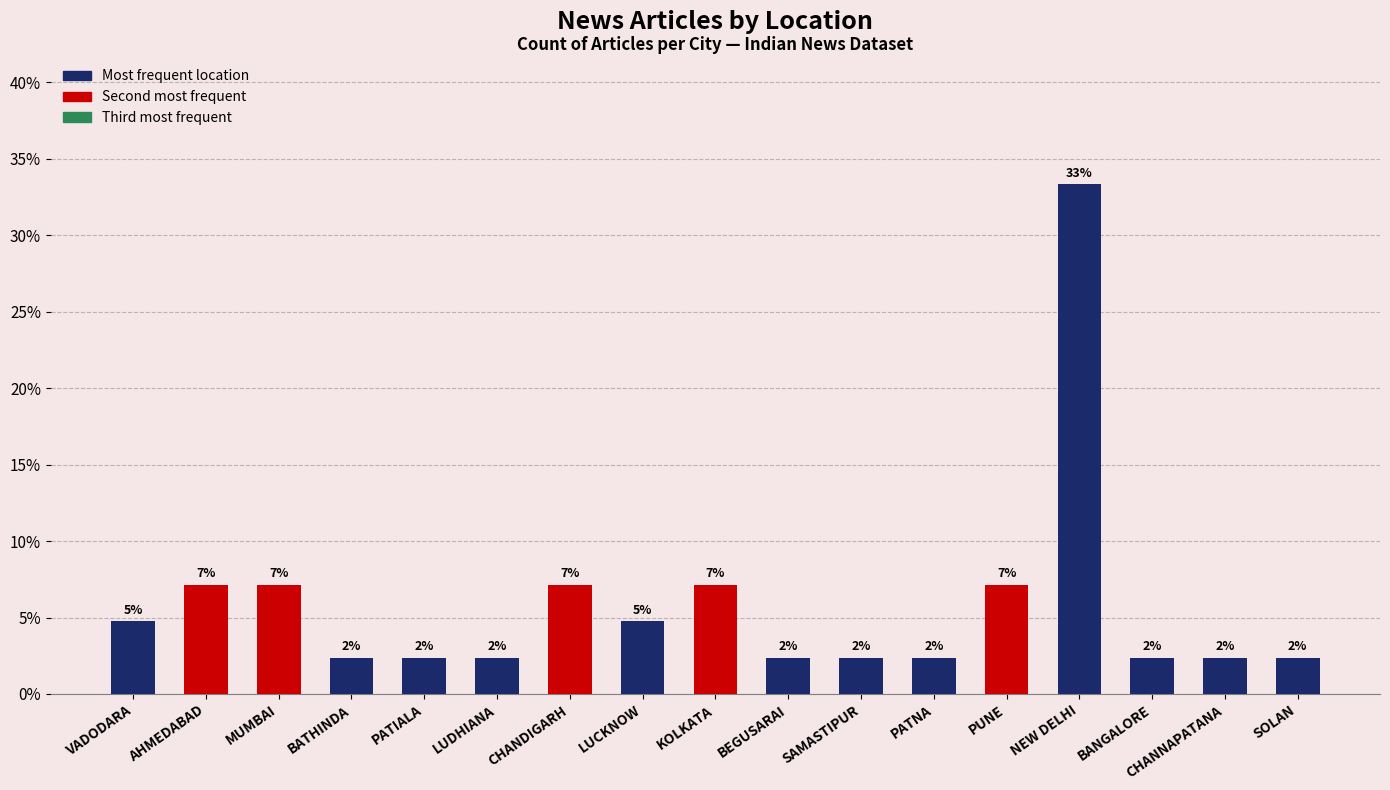

How many bars are there in total?

17